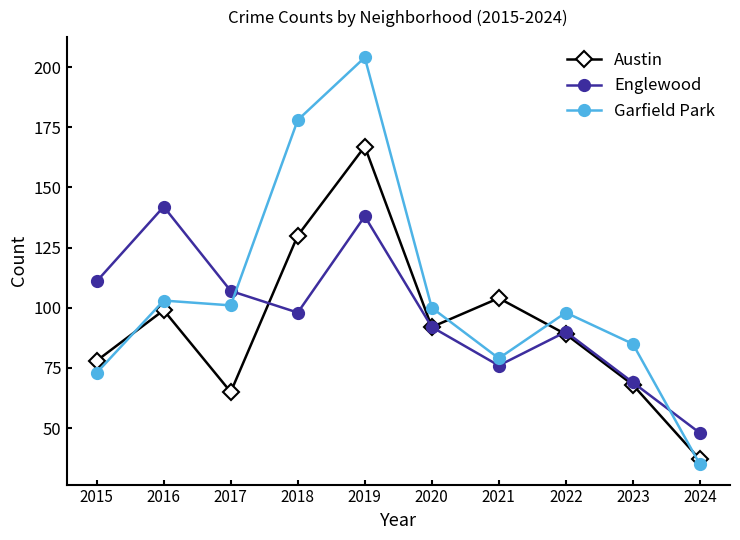

At which category does the chart reach its peak across all series?

2019